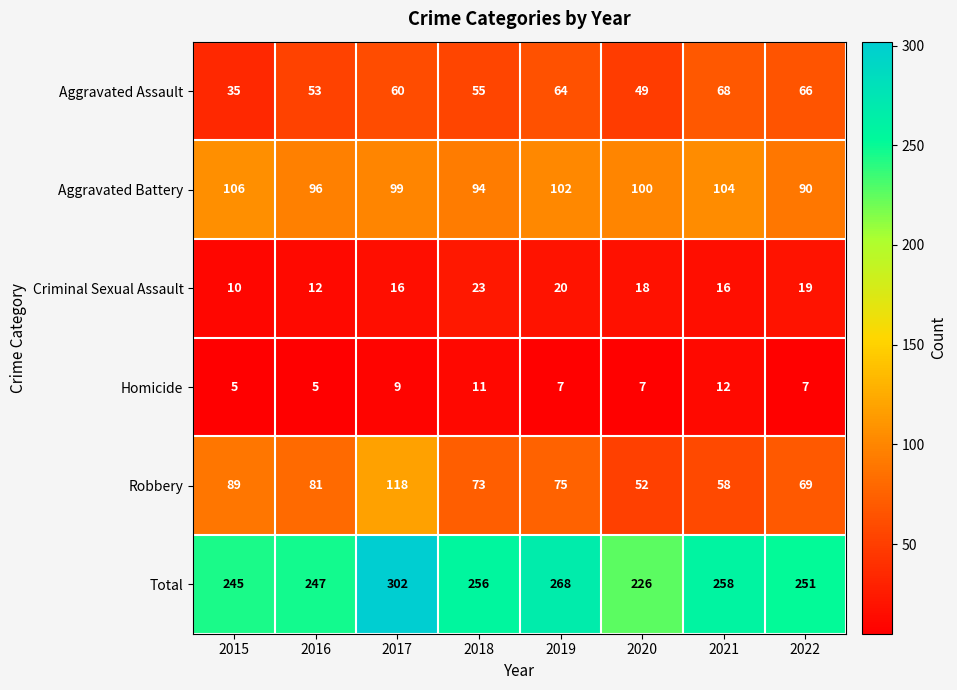

At 2020, list the series in order from smallest to largest.

Homicide, Criminal Sexual Assault, Aggravated Assault, Robbery, Aggravated Battery, Total